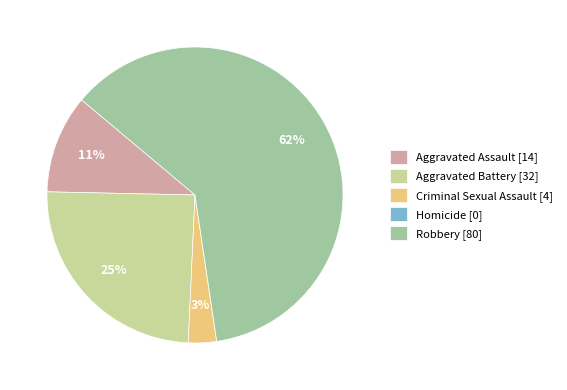

To the nearest percent, what is the average slice percentage?

20%